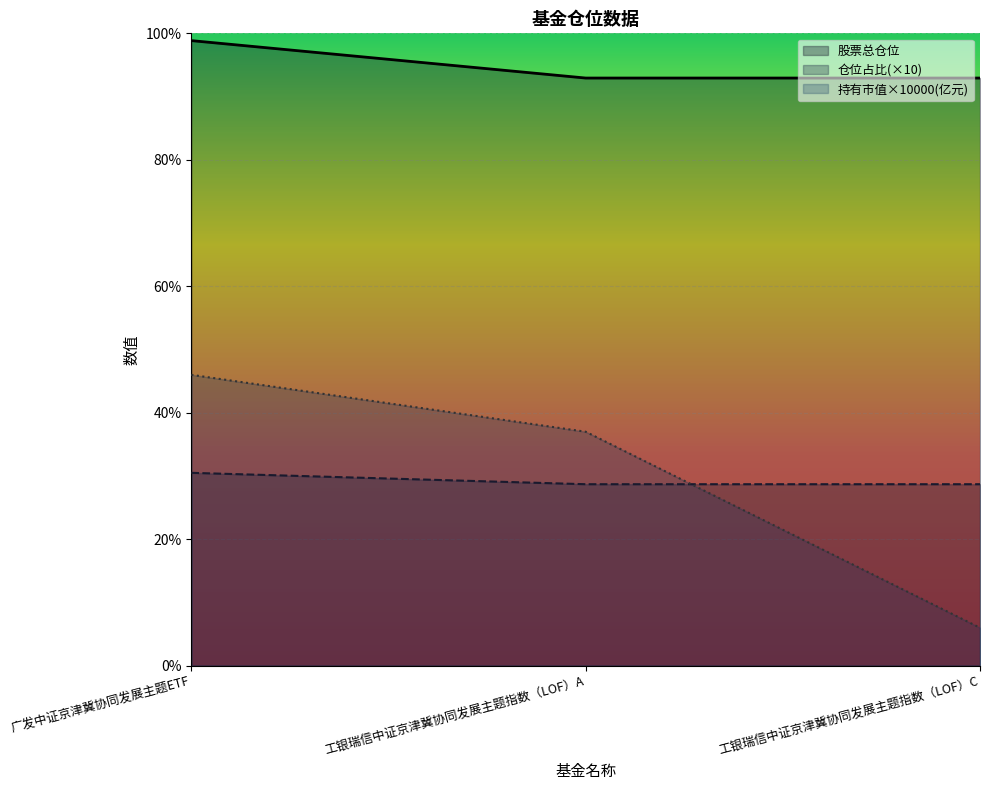

What is the total value across all series at 工银瑞信中证京津冀协同发展主题指数（LOF）C?

127.6